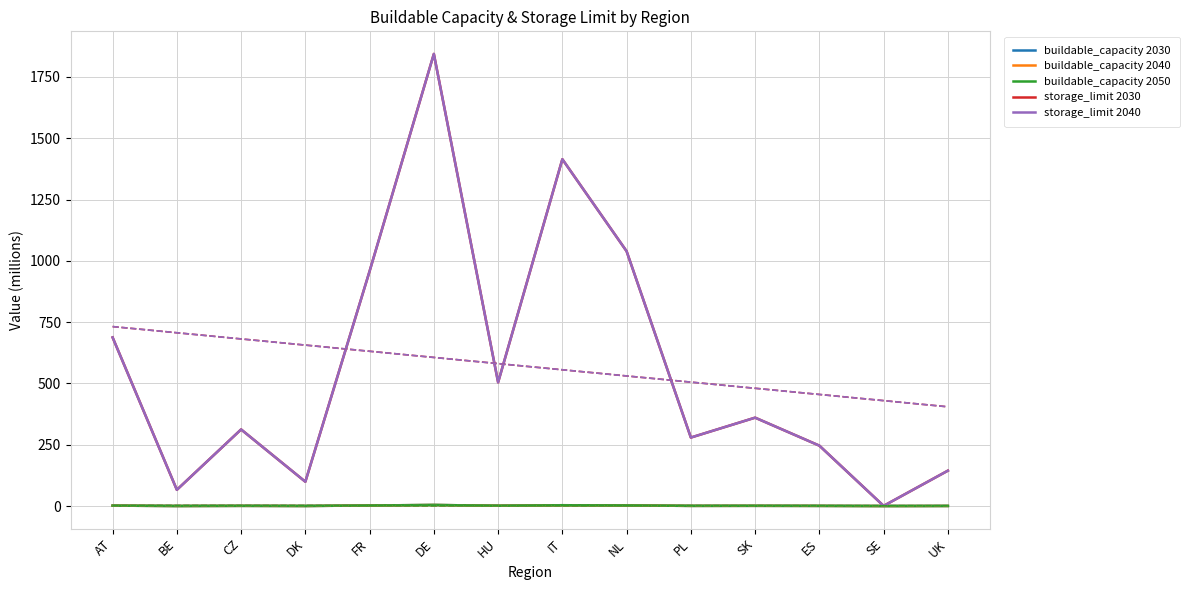

At which category does buildable_capacity 2050 reach its first local peak?

CZ